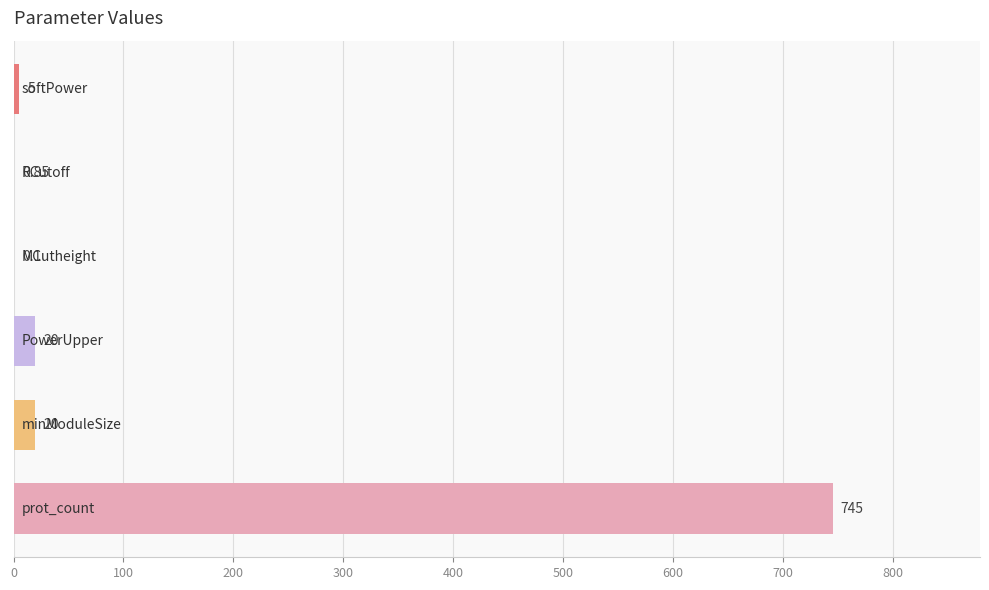

What is the sum of all values?

791.0